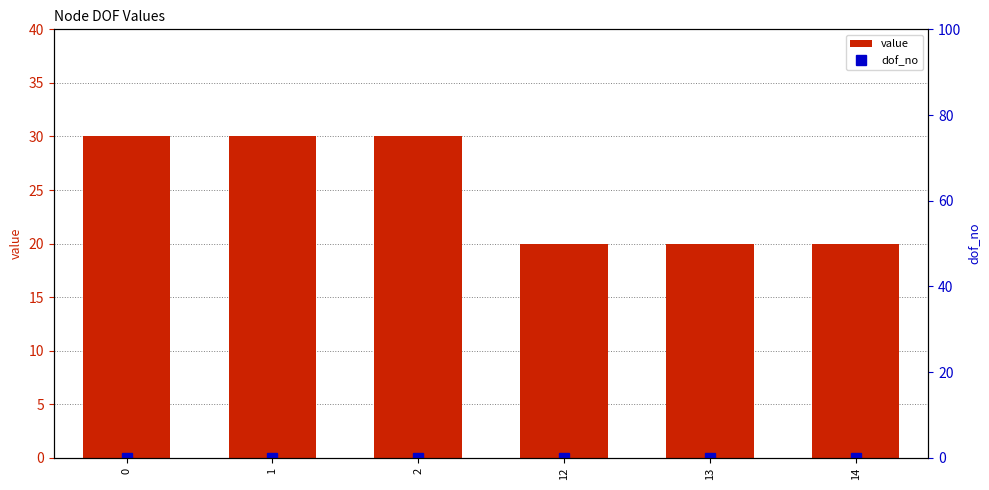

The value series shows 30 at 0. True or false?

True